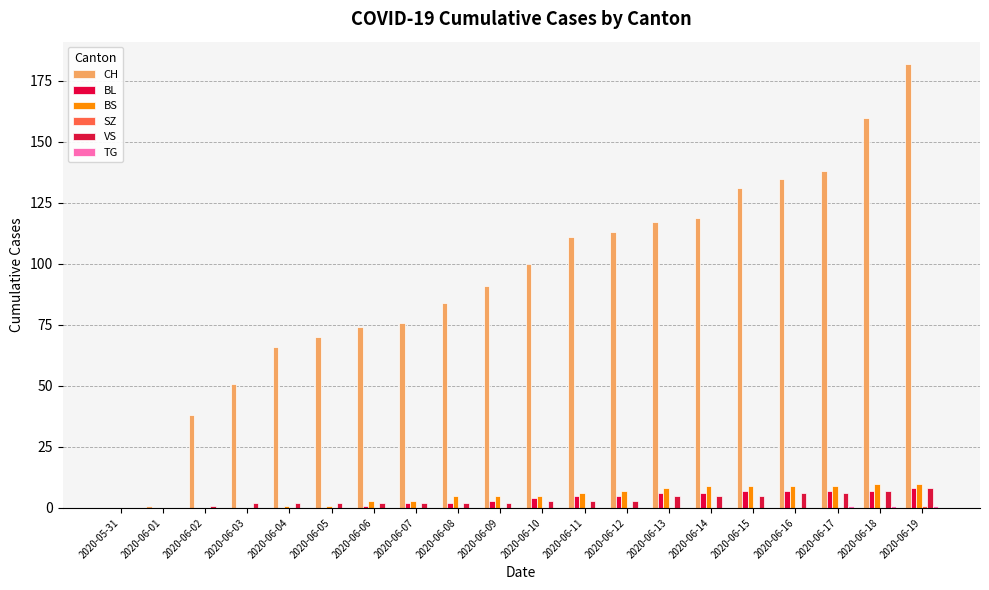

How many groups of bars are there?

20